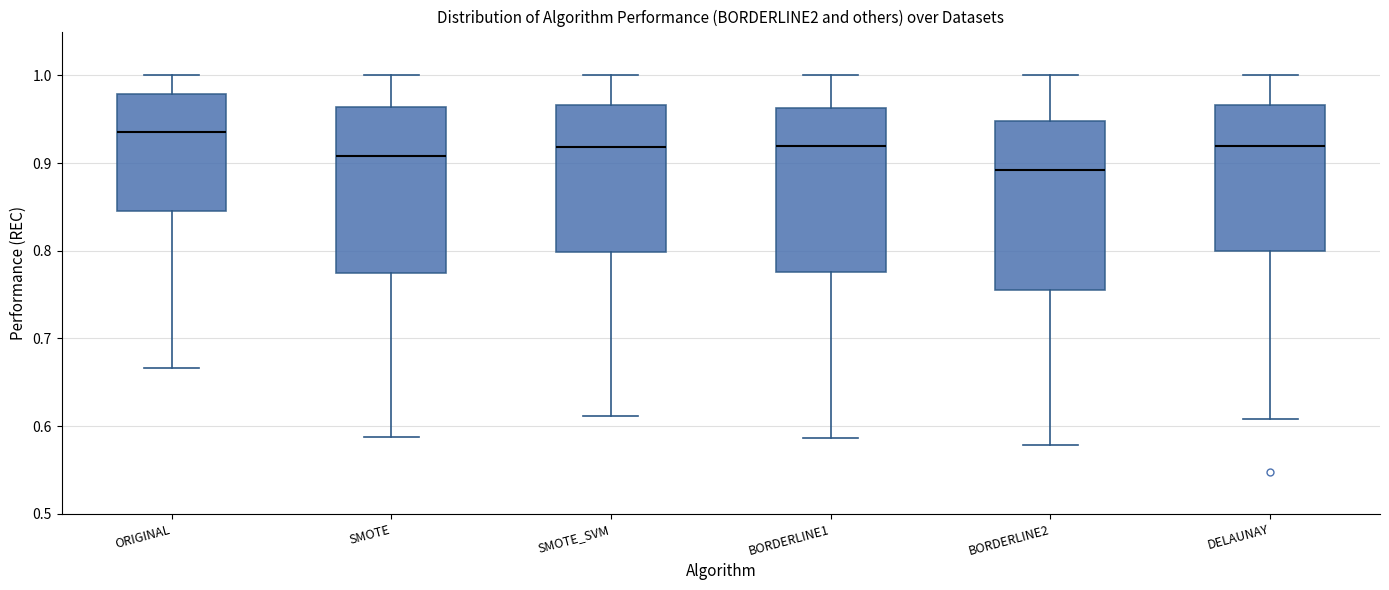

Reading left to right, read every box against the y-axis: the position of its median line, the range the box covers, and the ends of its whiskers. The values are not printed on the chart, so give them approximately, as read against the axis.

ORIGINAL: median 0.94, box 0.85 to 0.98, whiskers 0.67 to 1.00
SMOTE: median 0.91, box 0.77 to 0.96, whiskers 0.59 to 1.00
SMOTE_SVM: median 0.92, box 0.80 to 0.97, whiskers 0.61 to 1.00
BORDERLINE1: median 0.92, box 0.78 to 0.96, whiskers 0.59 to 1.00
BORDERLINE2: median 0.89, box 0.76 to 0.95, whiskers 0.58 to 1.00
DELAUNAY: median 0.92, box 0.80 to 0.97, whiskers 0.61 to 1.00